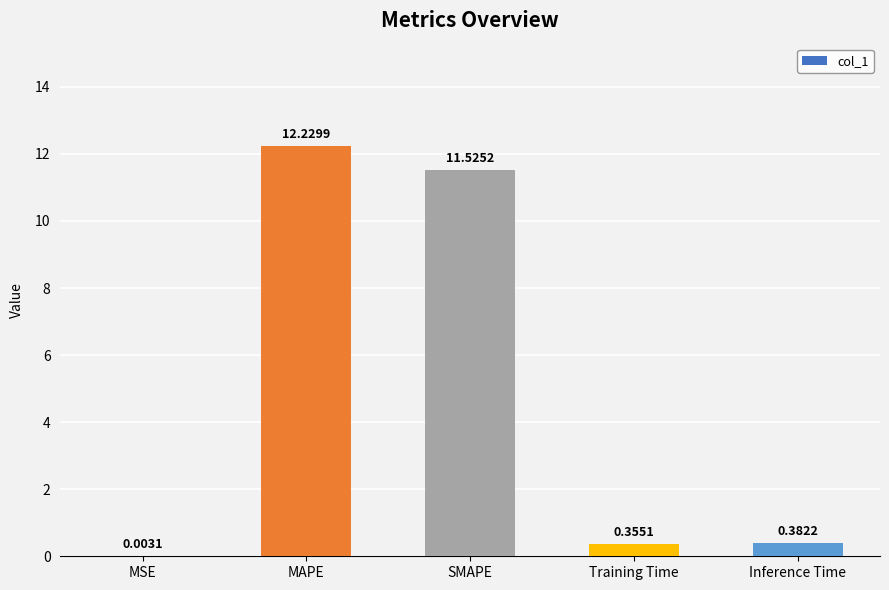

What is the sum of all values?

24.5